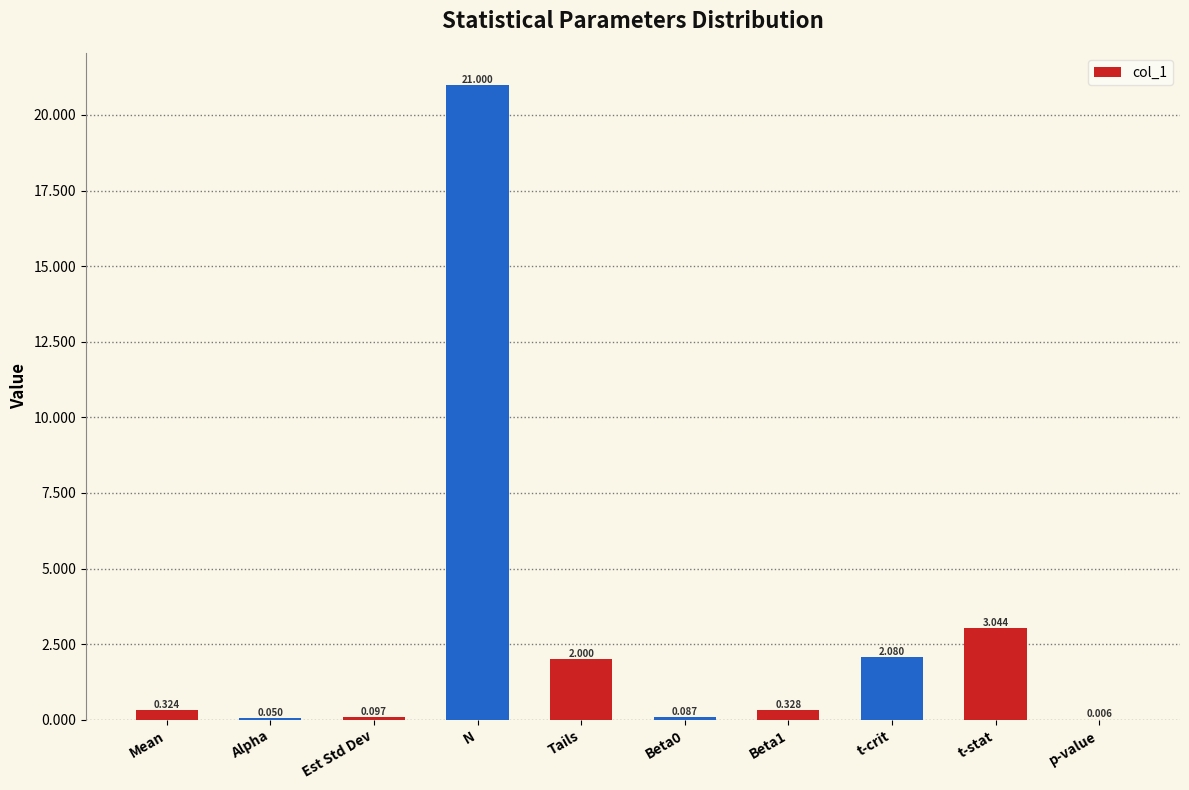

Which has a higher value, Tails or Beta1?

Tails